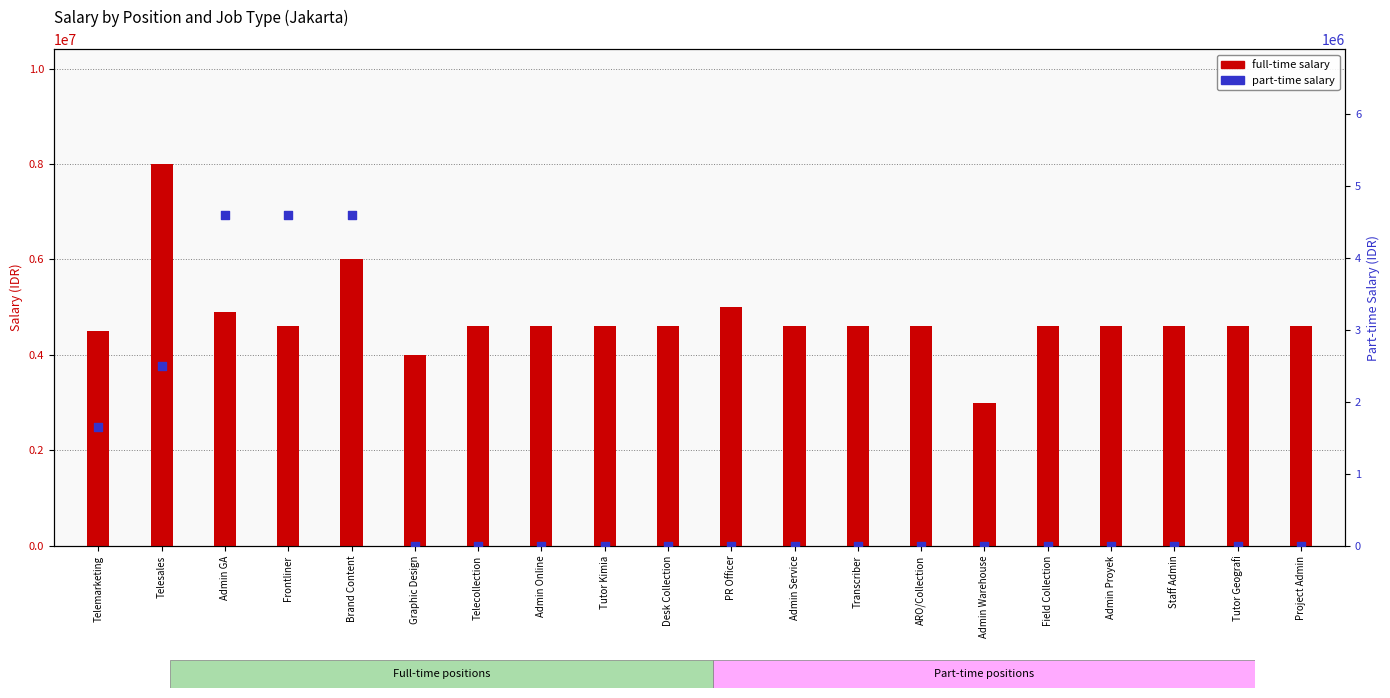

Which series has the largest total across all categories?

Full-time salary